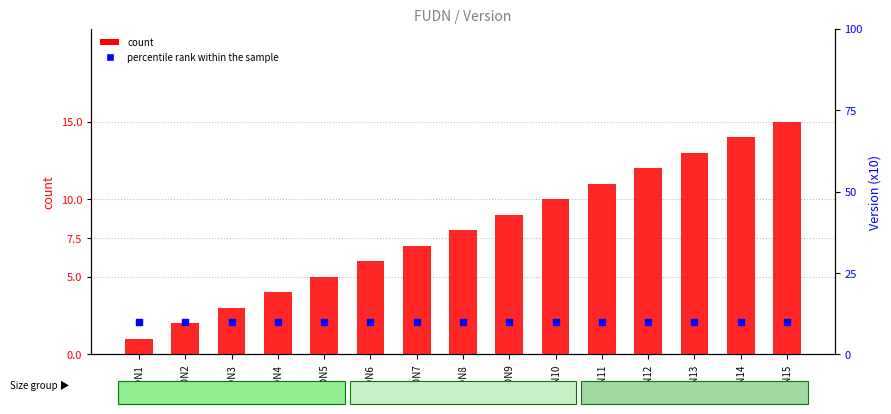

What is the total value across all series at FUDN10?

20